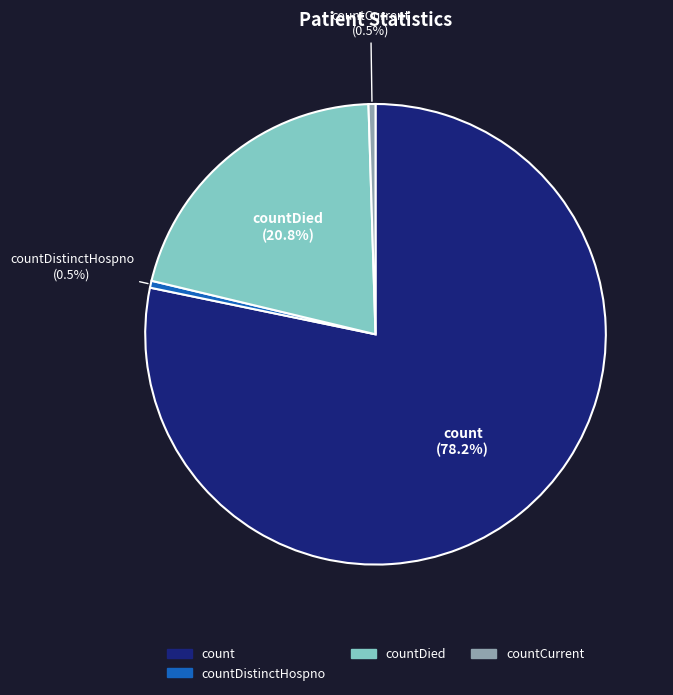

Is countDied the majority of the pie?

No